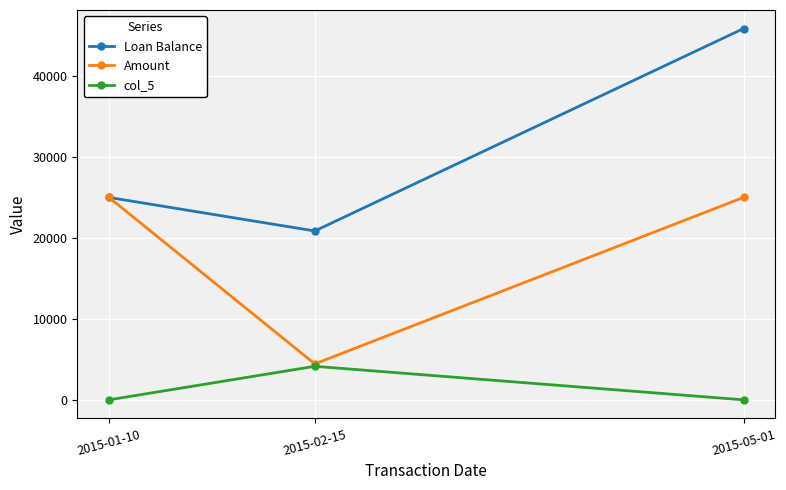

Between 2015-01-10 and 2015-02-15, which series saw the biggest shift?

Amount